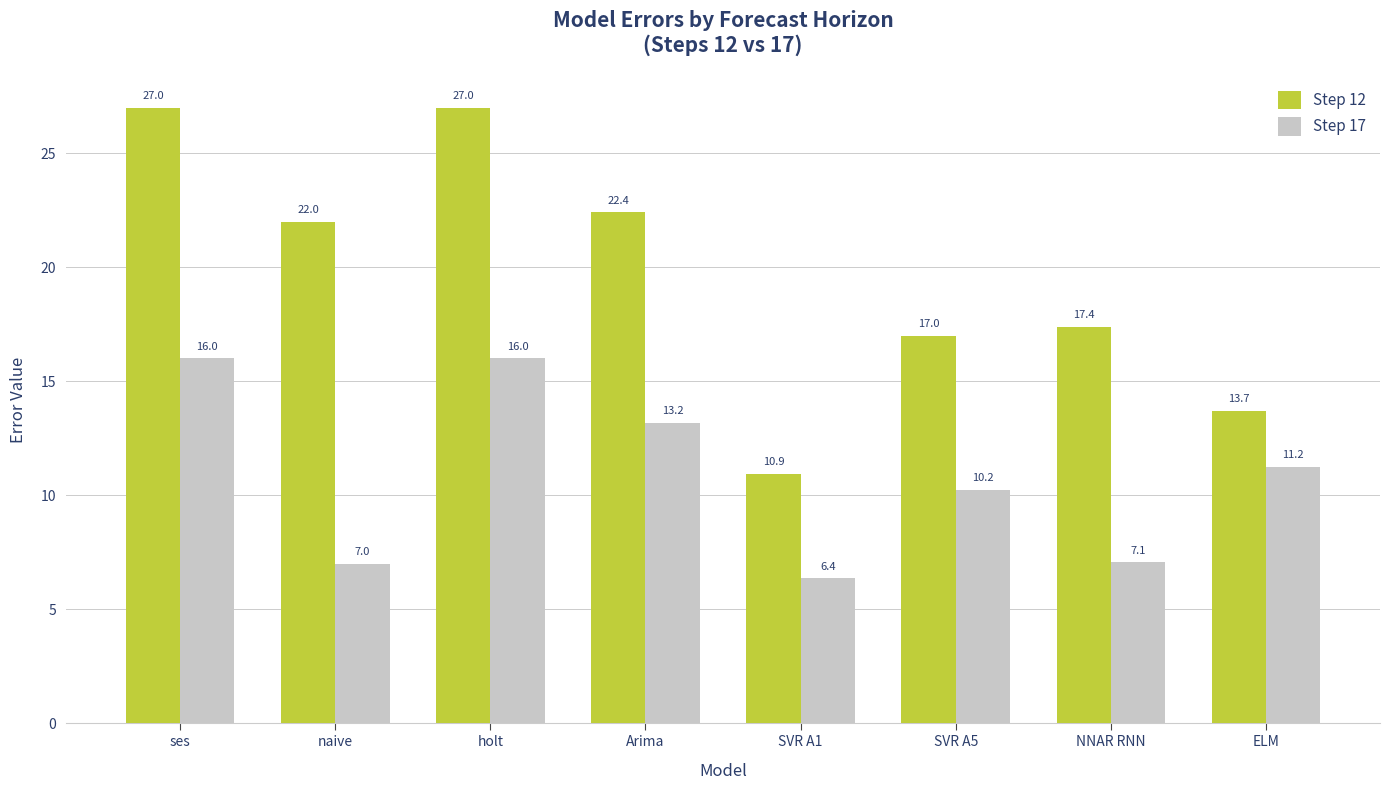

At which label does Step 17 first exceed 11?

ses